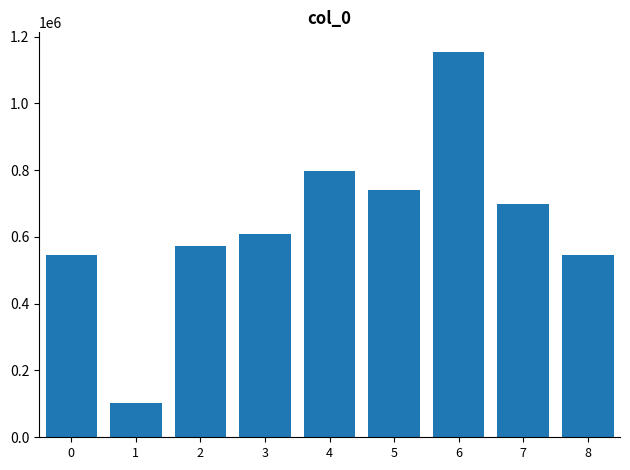

Is it true that the value at 7 is 397775?

False